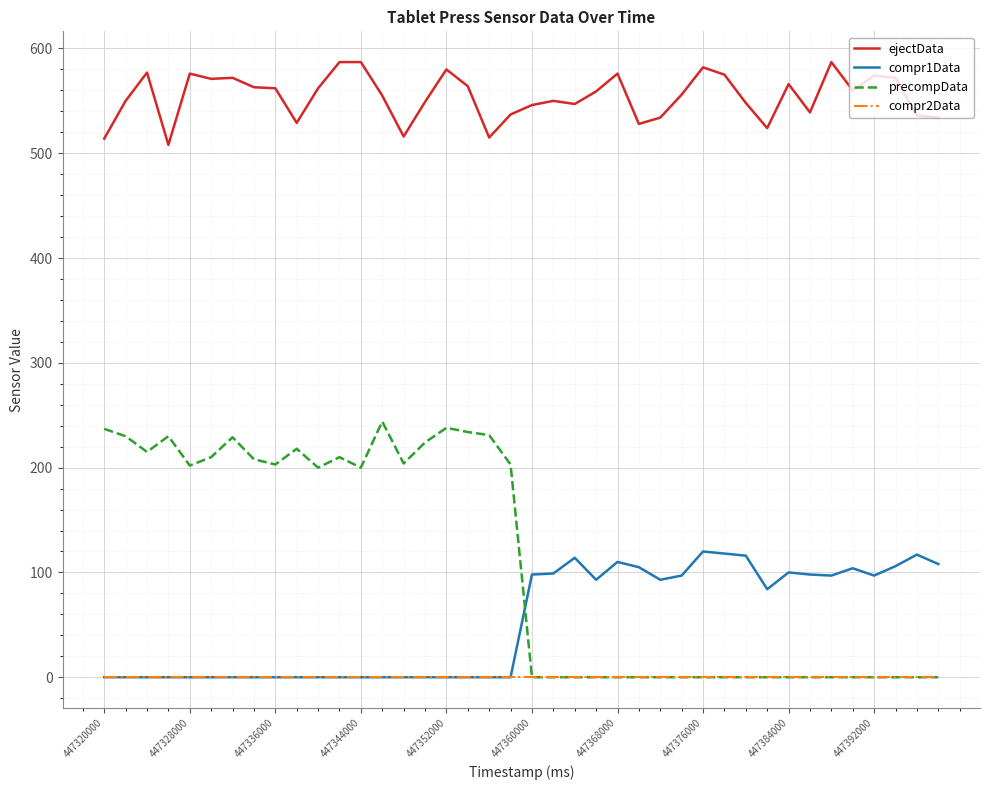

Which series has the largest total across all categories?

ejectData